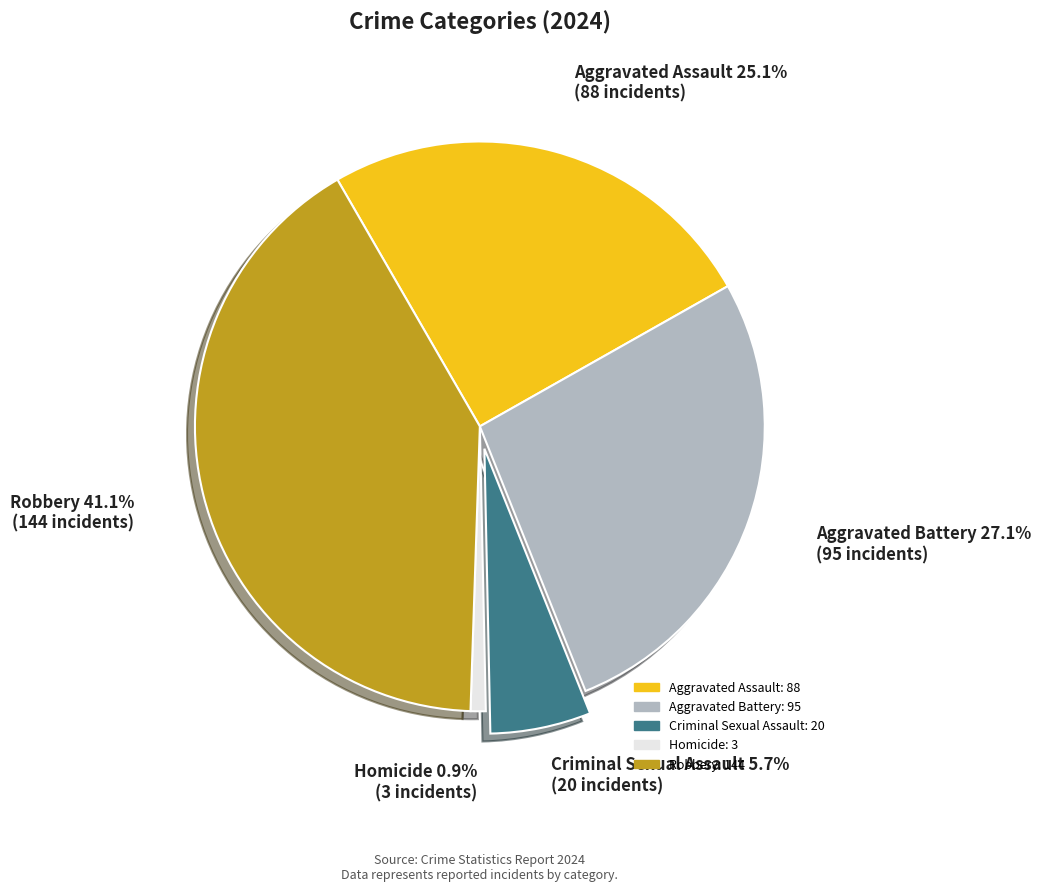

Is there any slice that represents more than half of the pie?

No